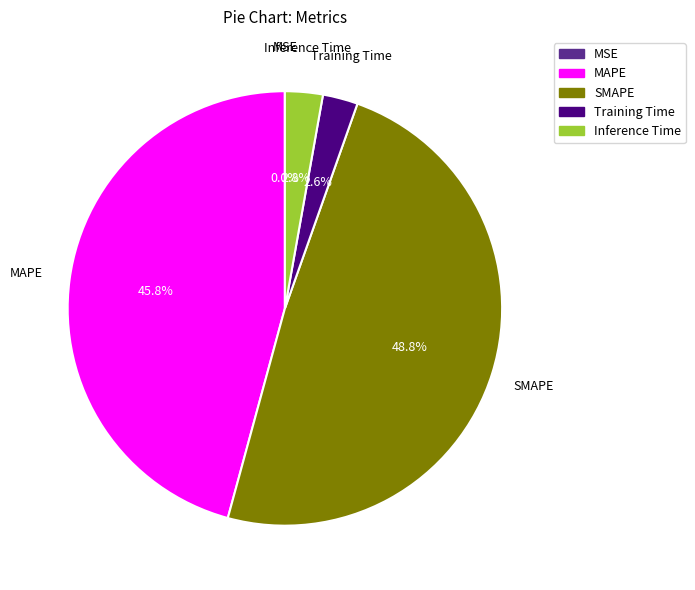

Between MAPE and Inference Time, which is larger?

MAPE